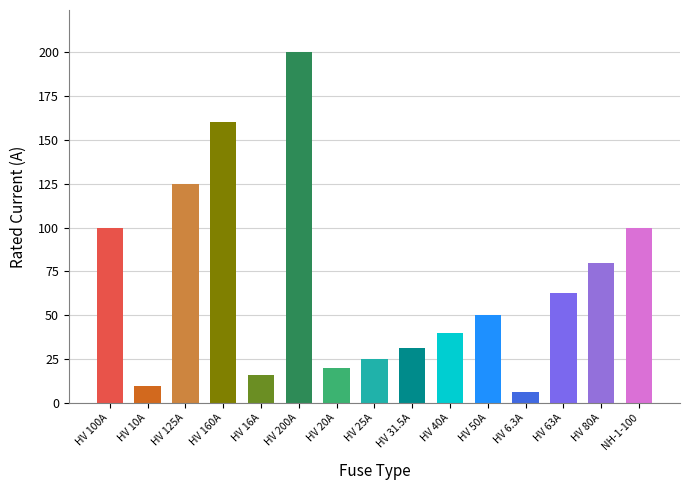

What is the label of the 5th bar from the left?

HV 16A